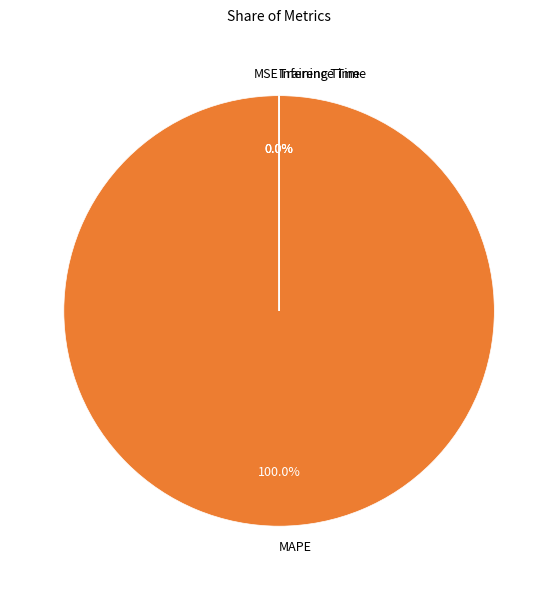

To the nearest percent, what is the difference between the largest and smallest slice percentages?

100%